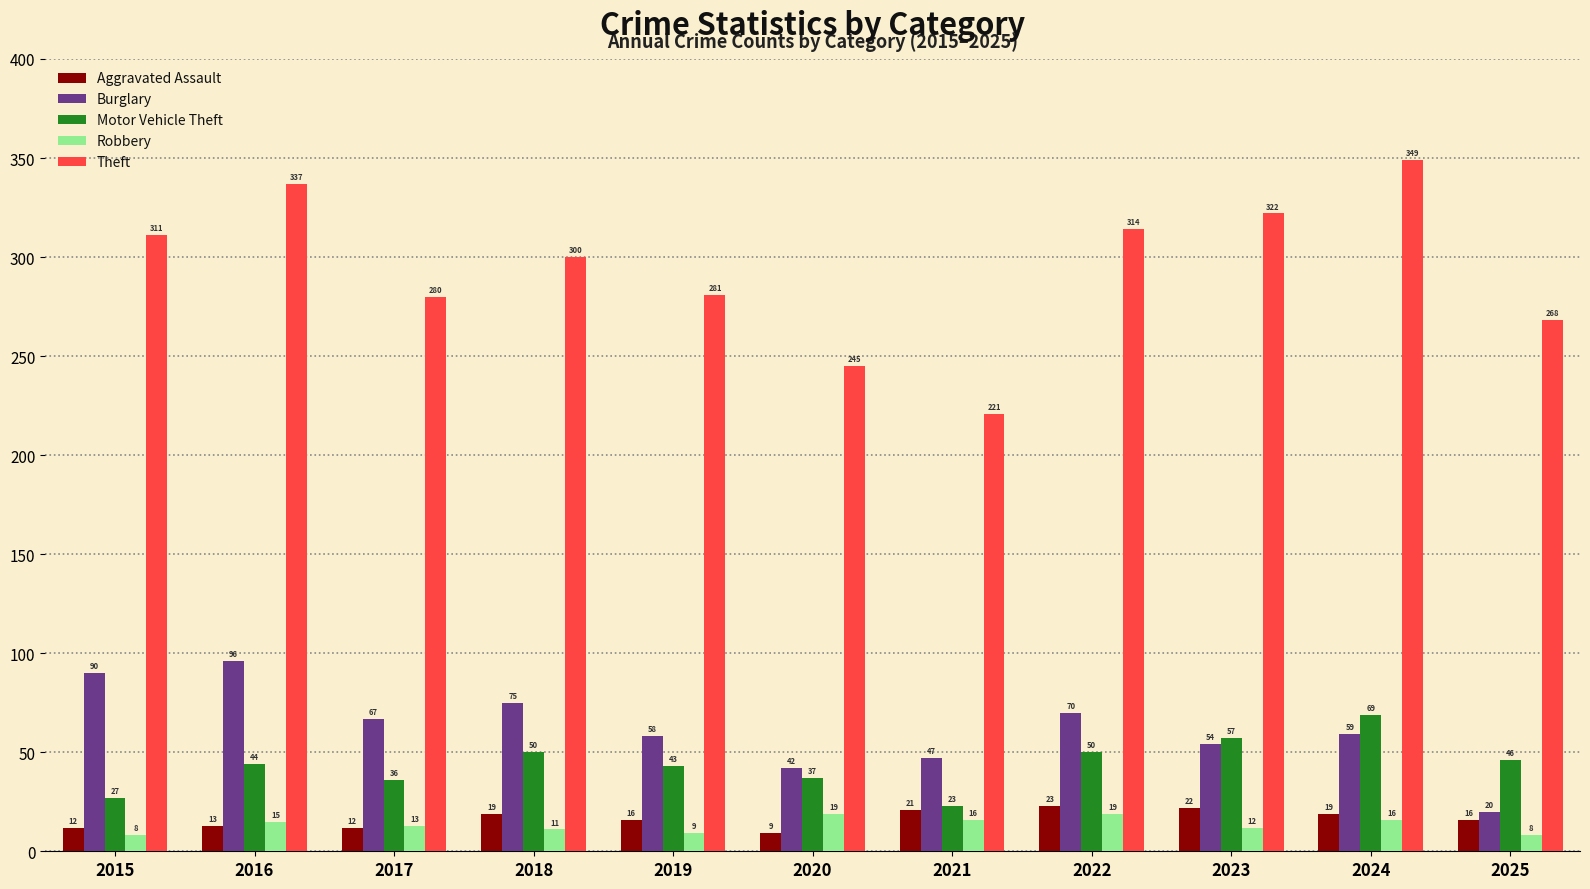

Which series has the widest spread of values?

Theft